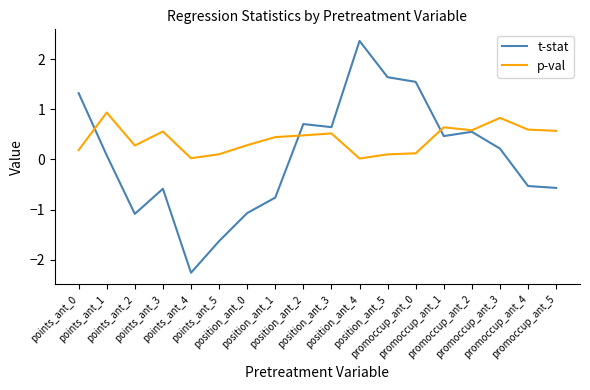

List the series in order of their peak value, lowest first.

p-val, t-stat